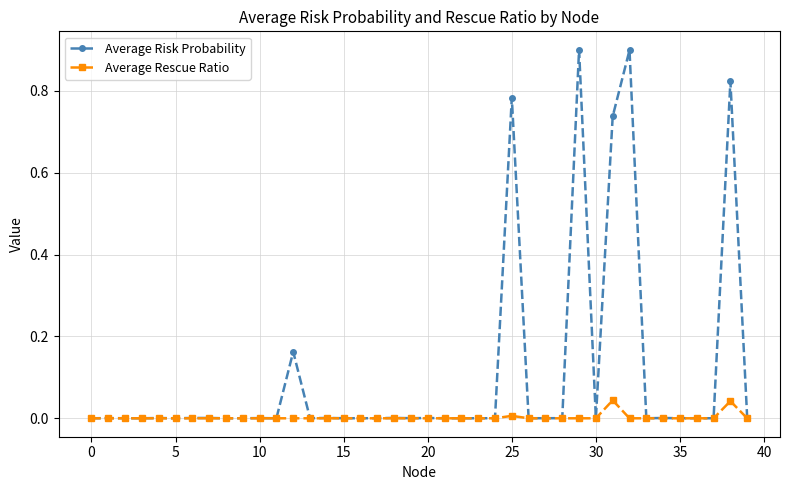

True or false: Average Risk Probability has more than 0 interior local peaks.

True